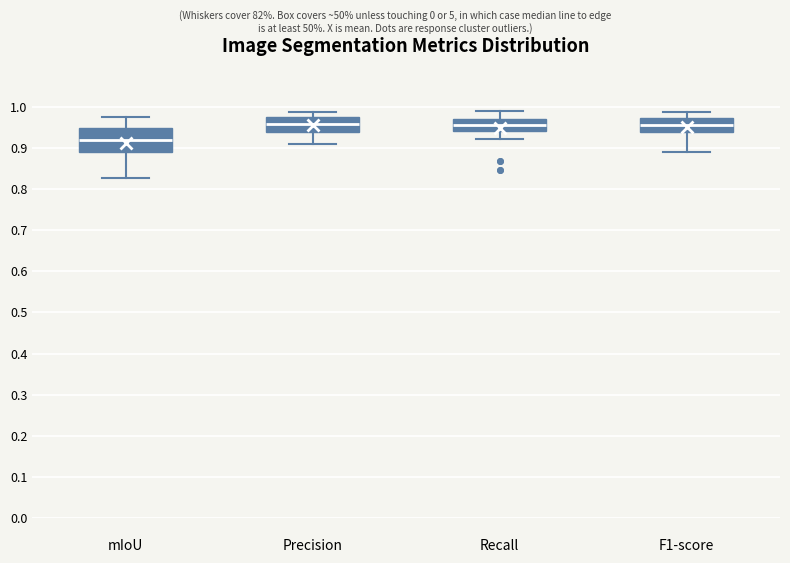

Reading left to right, transcribe this box plot: for each box, give where its median line is, the range the box spans, and where its two whiskers end, as read against the y-axis. The values are not printed on the chart, so give them approximately, as read against the axis.

mIoU: median 0.92, box 0.89 to 0.95, whiskers 0.83 to 0.98
Precision: median 0.96, box 0.94 to 0.97, whiskers 0.91 to 0.99
Recall: median 0.96, box 0.94 to 0.97, whiskers 0.92 to 0.99
F1-score: median 0.96, box 0.94 to 0.97, whiskers 0.89 to 0.99